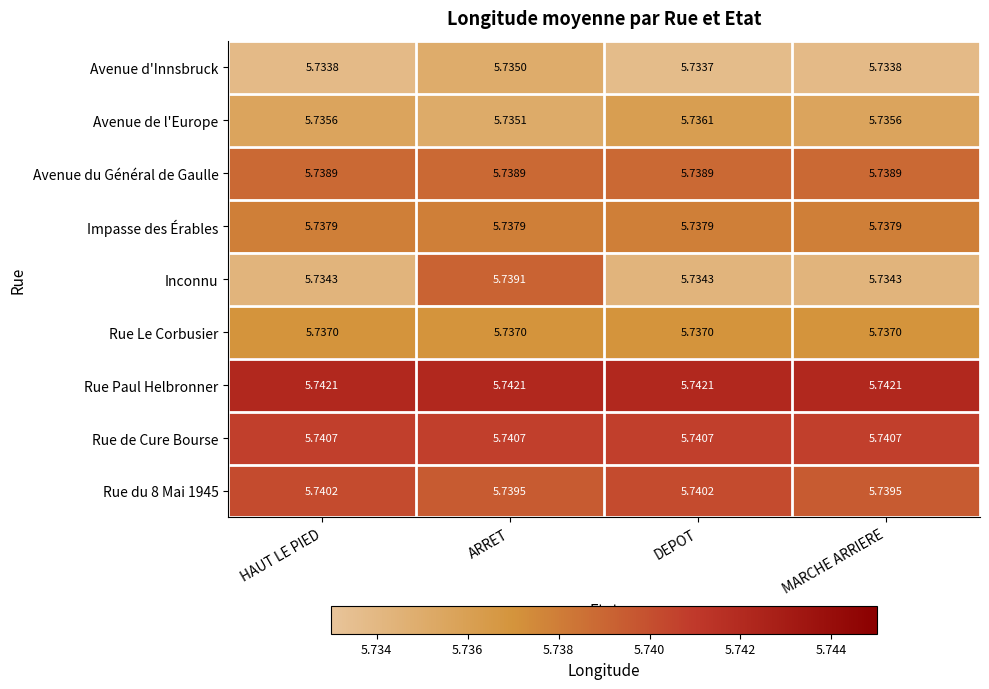

List the series in order of their peak value, highest first.

Rue Paul Helbronner, Rue de Cure Bourse, Rue du 8 Mai 1945, Inconnu, Avenue du Général de Gaulle, Impasse des Érables, Rue Le Corbusier, Avenue de l'Europe, Avenue d'Innsbruck